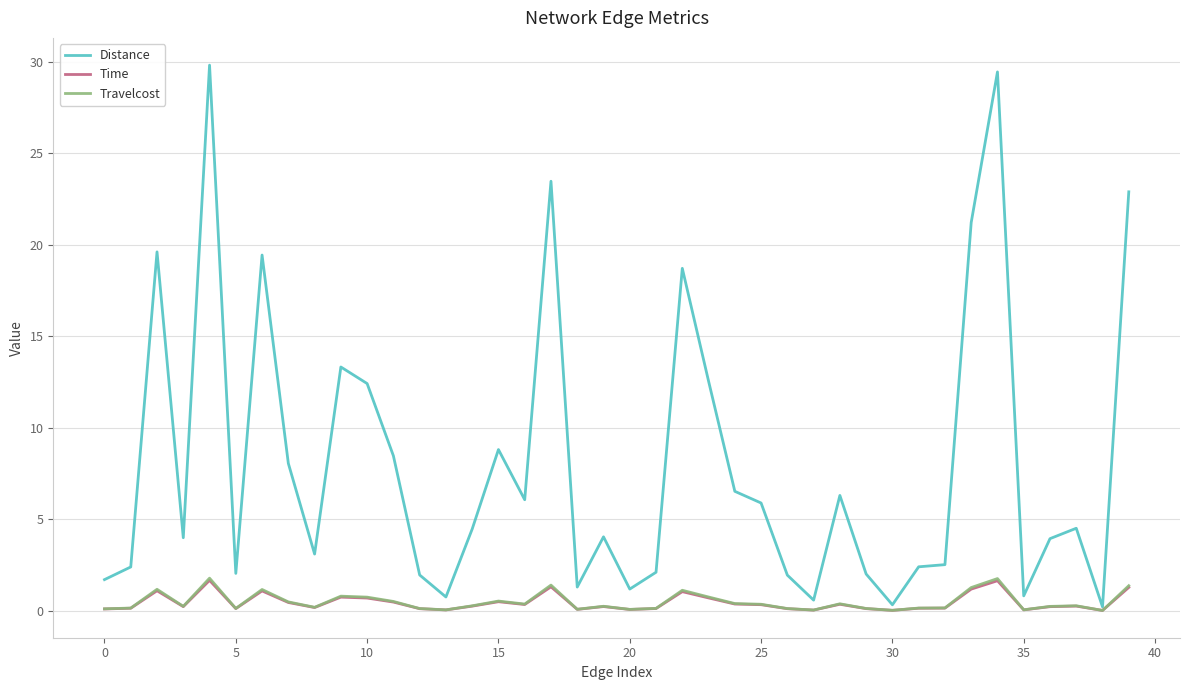

What is the highest value of the Distance series?

29.8